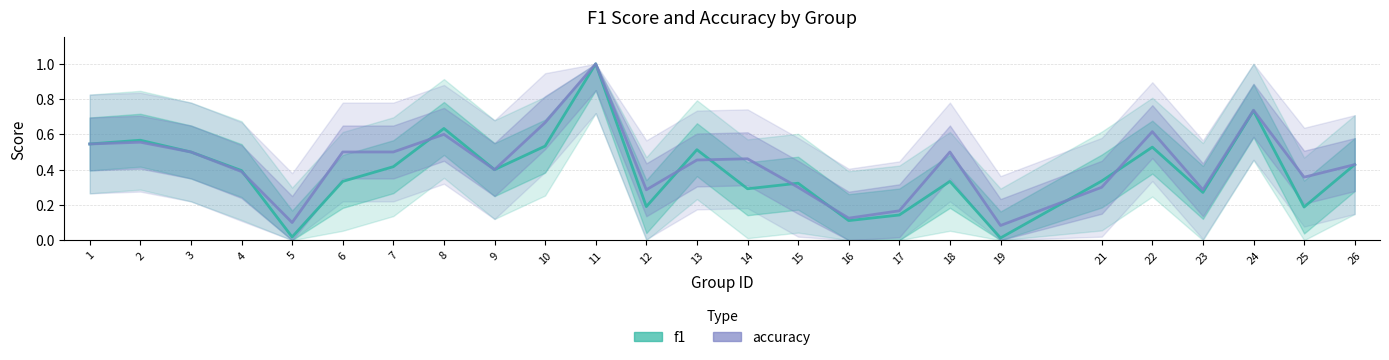

At which category does f1 reach its first local valley?

5